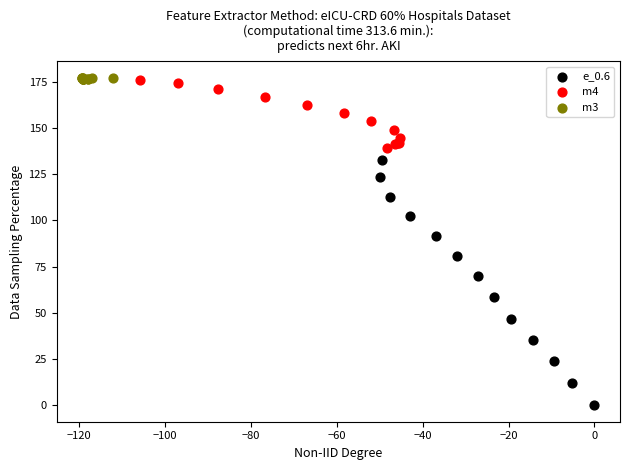

Which series contains the lowest Y value?

e_0.6